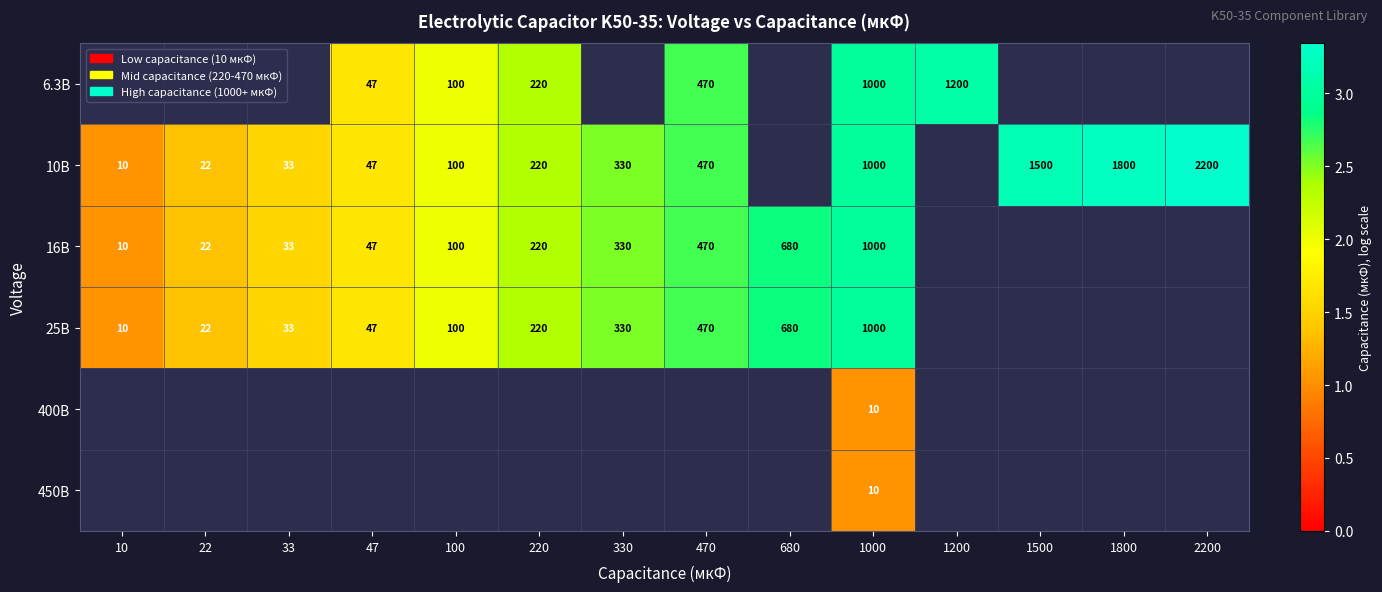

Is the value of 16В at 470 greater than the value of 25В at 33?

Yes